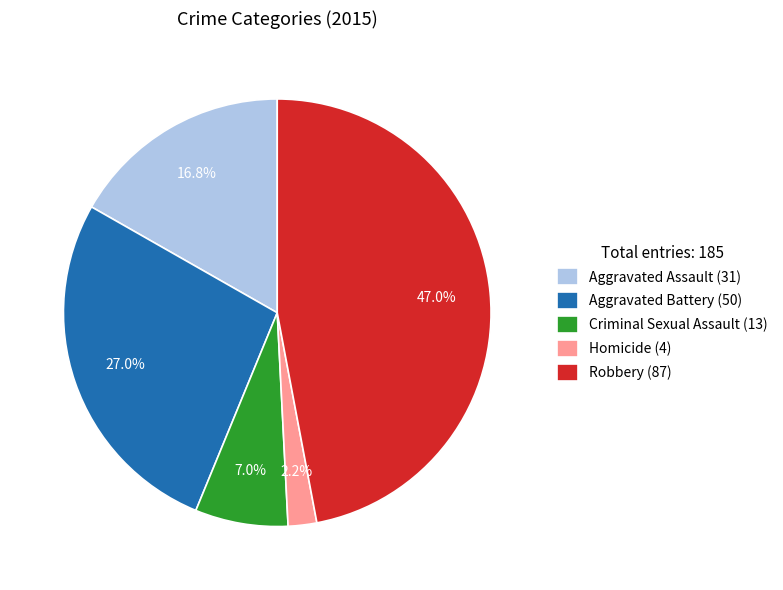

Between Aggravated Assault and Criminal Sexual Assault, which is larger?

Aggravated Assault